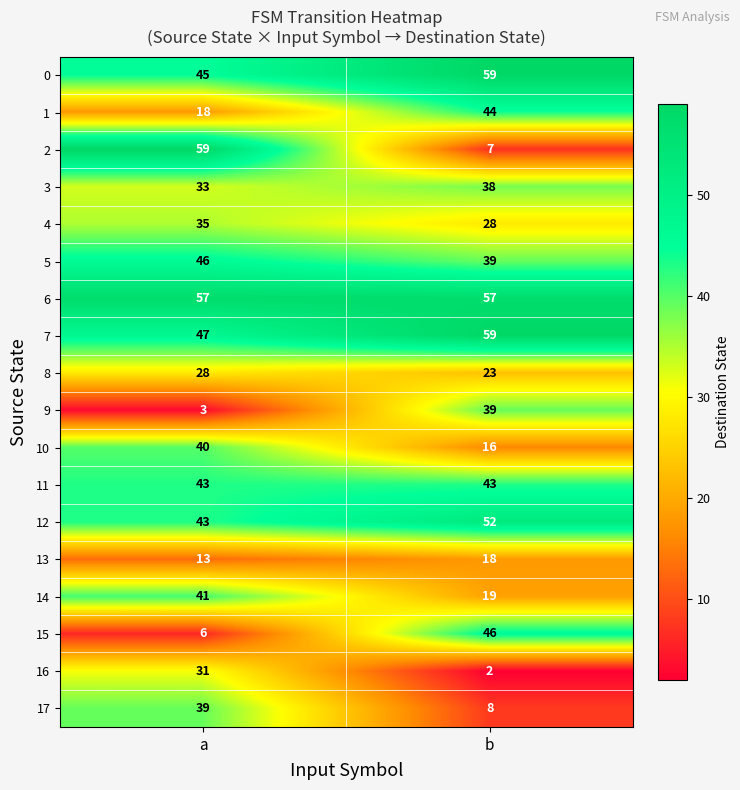

What is the maximum value shown in the chart?

59